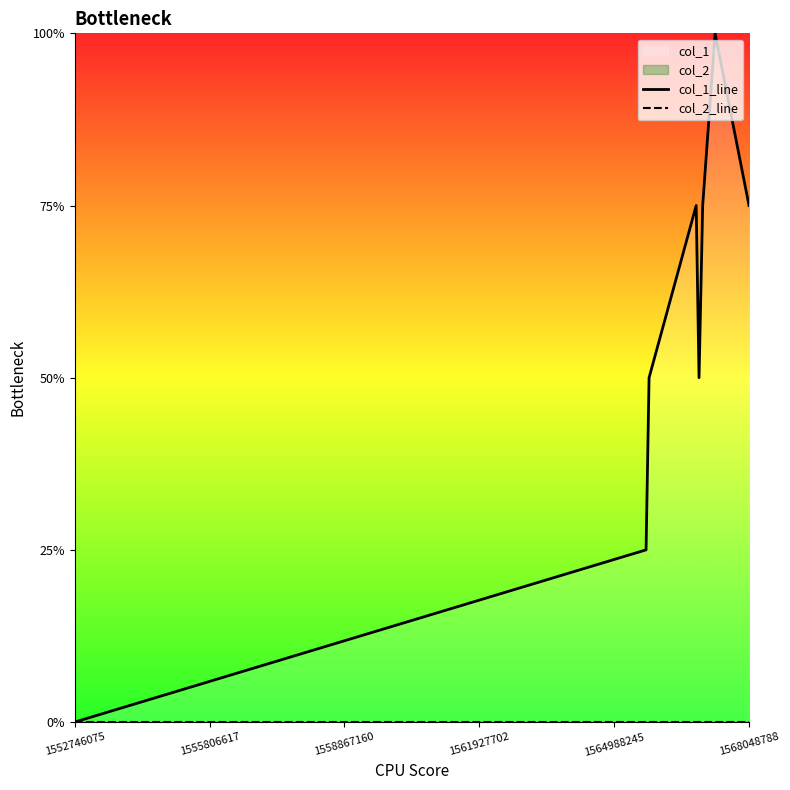

Rank the series by their average value, from lowest to highest.

col_2_line, col_1_line